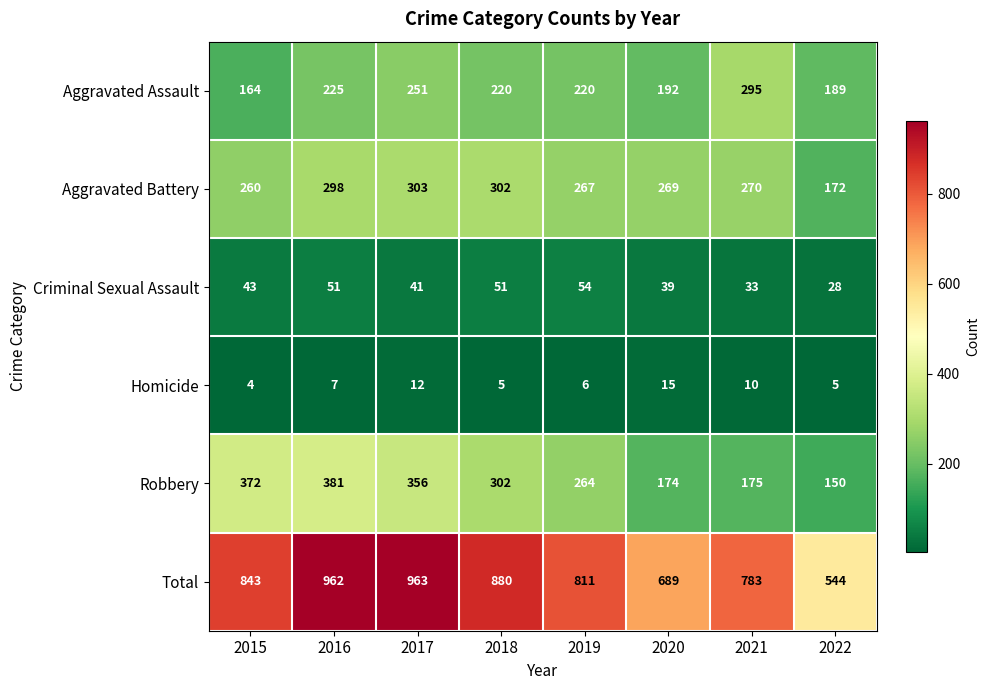

Count the number of categories in the chart.

8